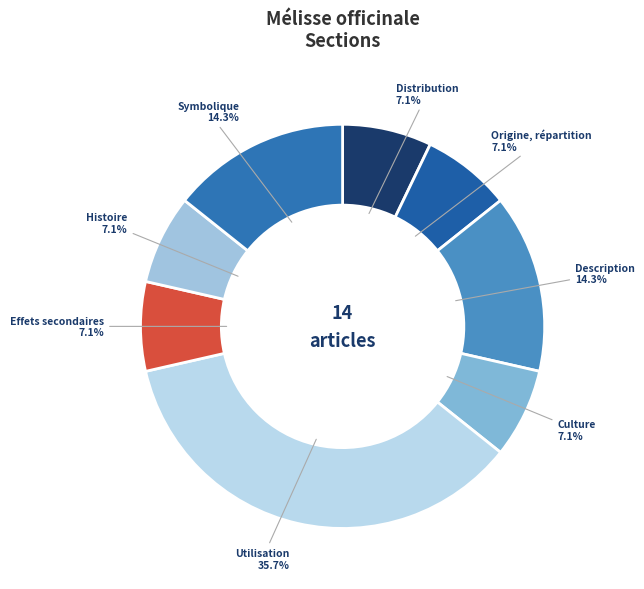

How many segments does this pie chart have?

8